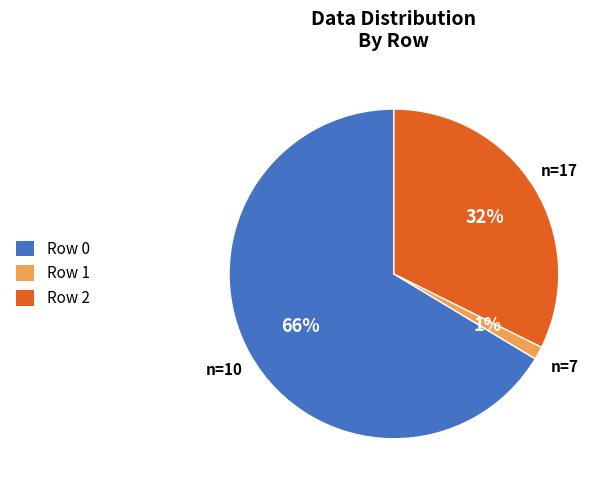

To the nearest percent, what is the average slice percentage?

33%